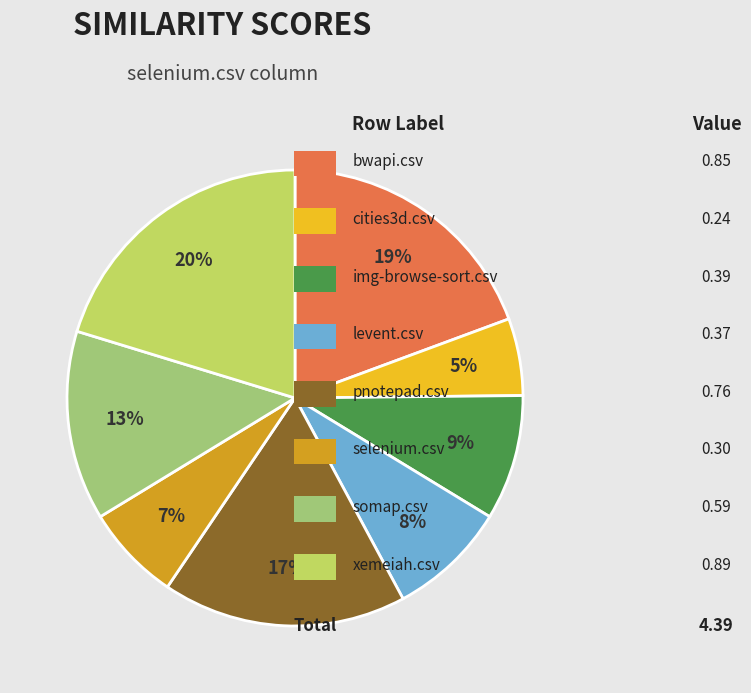

To the nearest percent, what is the average slice percentage?

12%